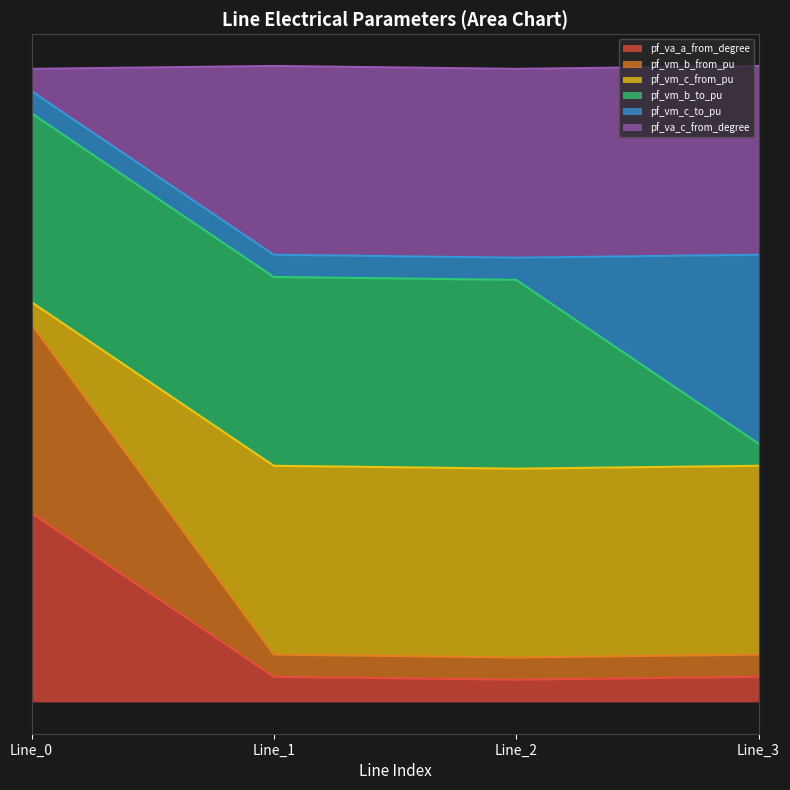

Between Line_0 and Line_1, which series saw the biggest shift?

pf_vm_b_from_pu